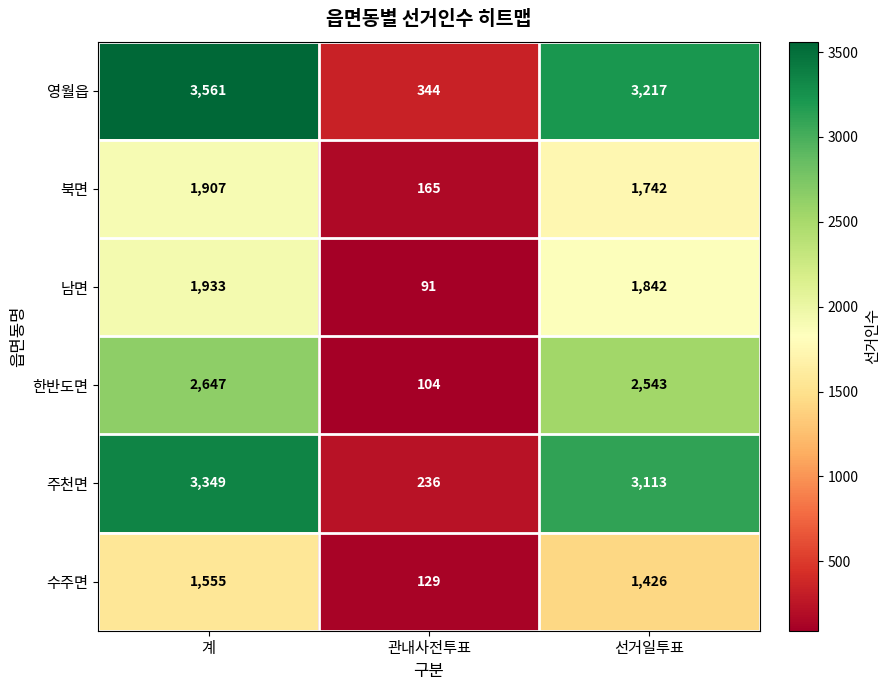

True or false: 북면 has a value of 109 at 관내사전투표.

False